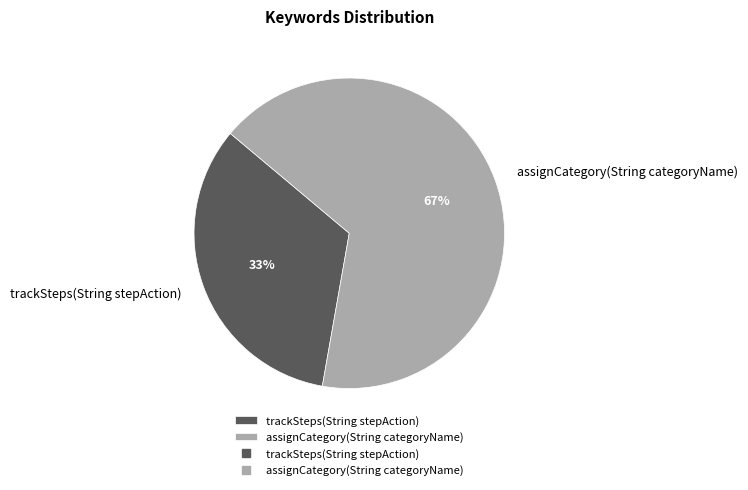

Count the number of slices in the pie.

2